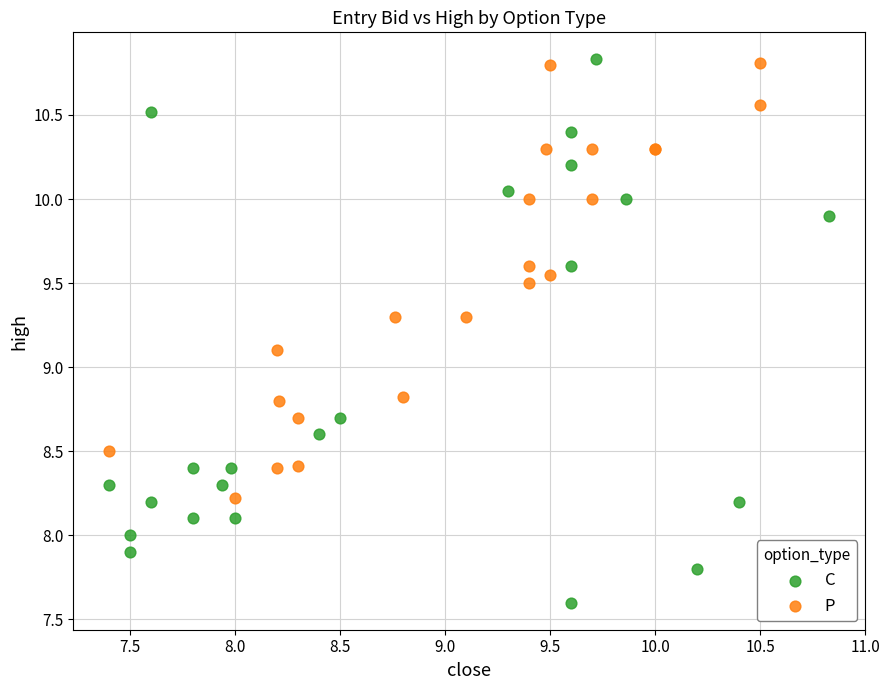

Which series has the widest spread of Y values?

C